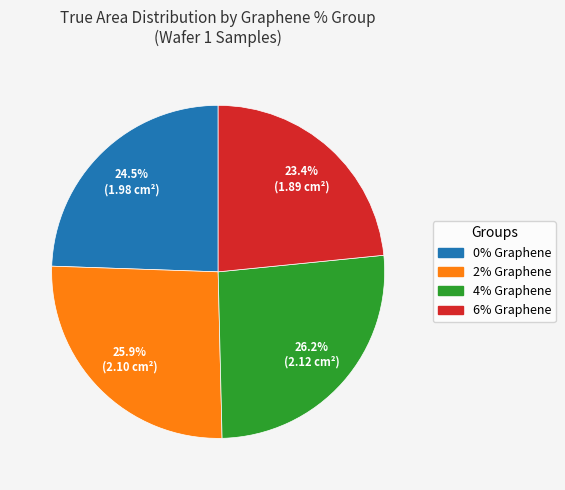

Is the sum of 2% Graphene and 4% Graphene greater than half?

Yes